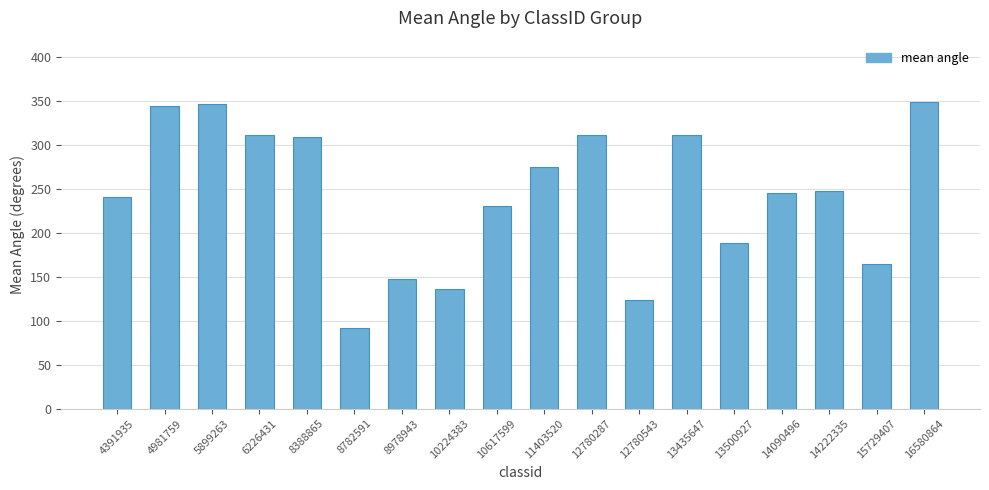

What is the maximum value shown in the chart?

349.1